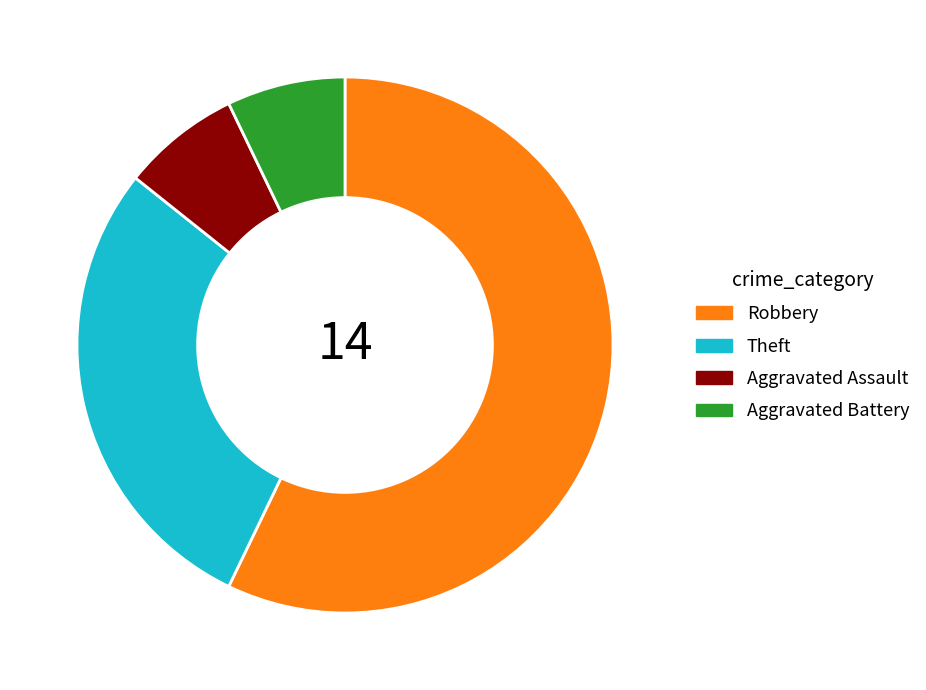

What is the largest slice in the pie chart?

Robbery